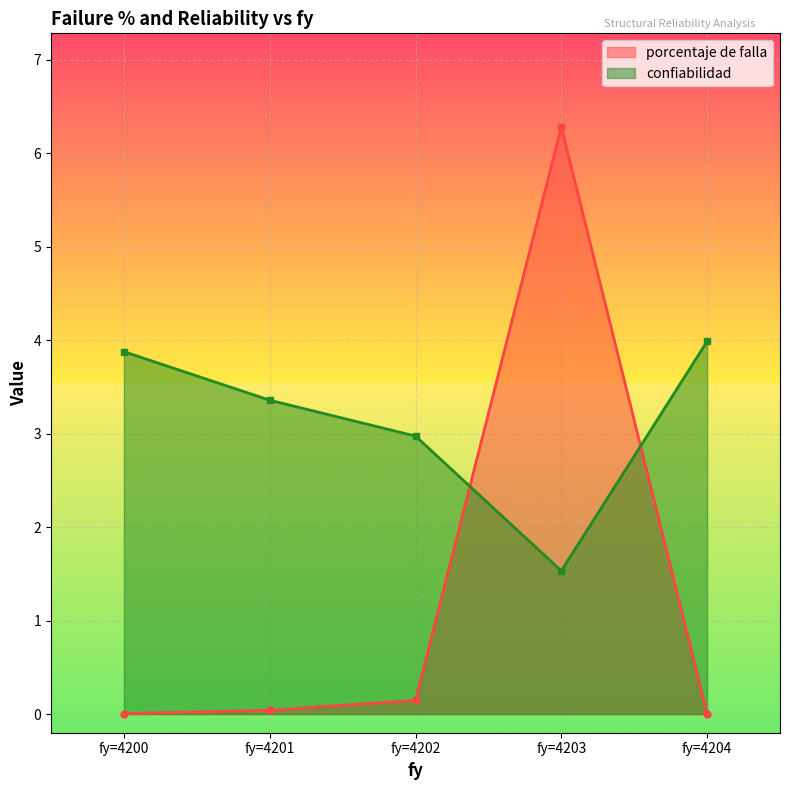

True or false: porcentaje de falla and confiabilidad cross at least once.

True